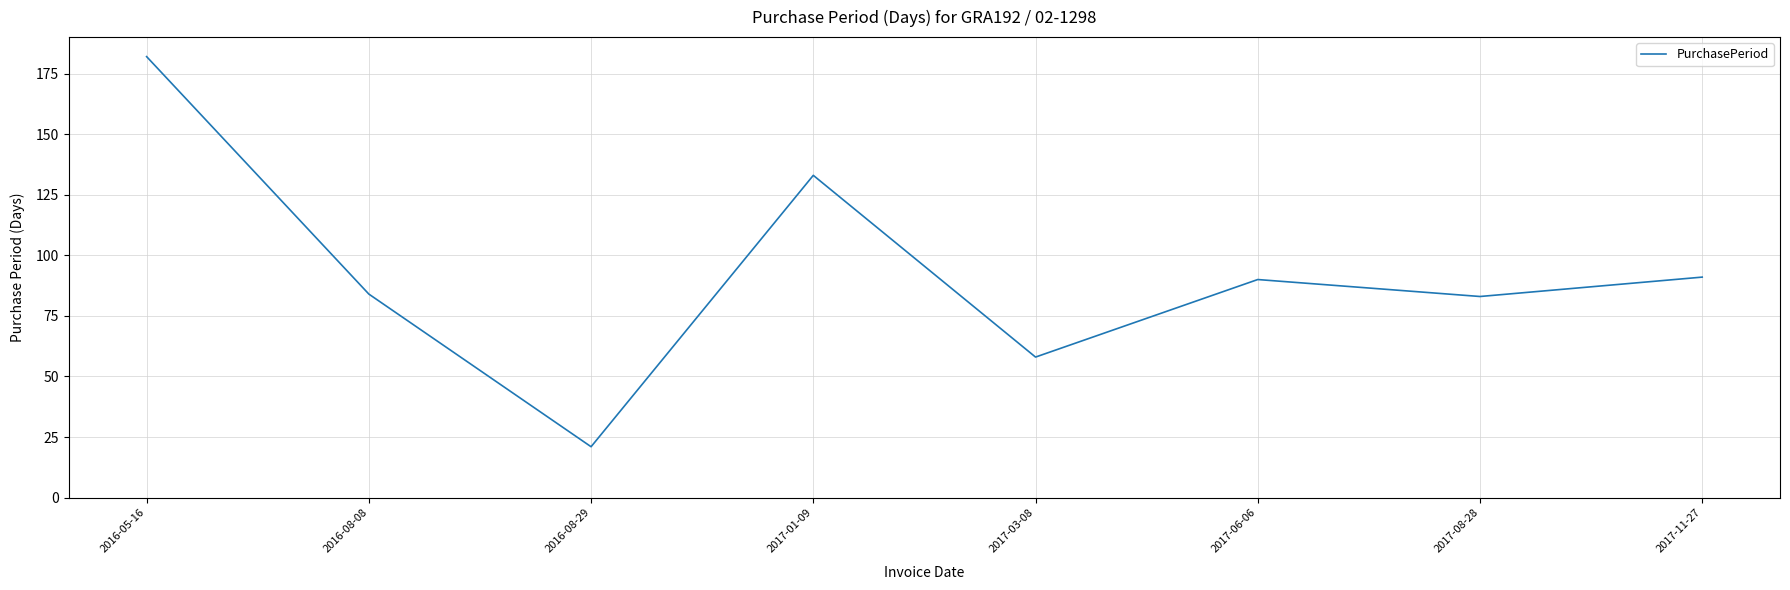

Reading right to left, what are all the values shown in this chart?

91	83	90	58	133	21	84	182